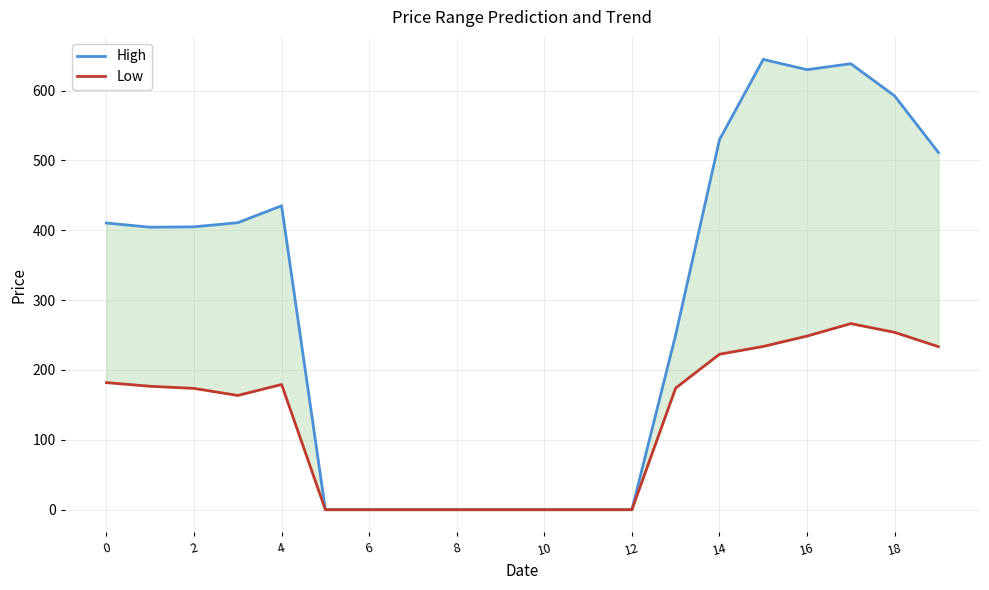

How many values in the Low series are below 174?

10